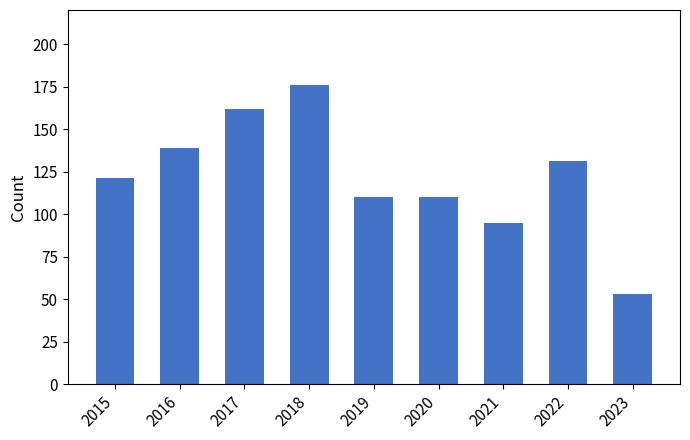

What is the value of the 2nd bar from the left?

139